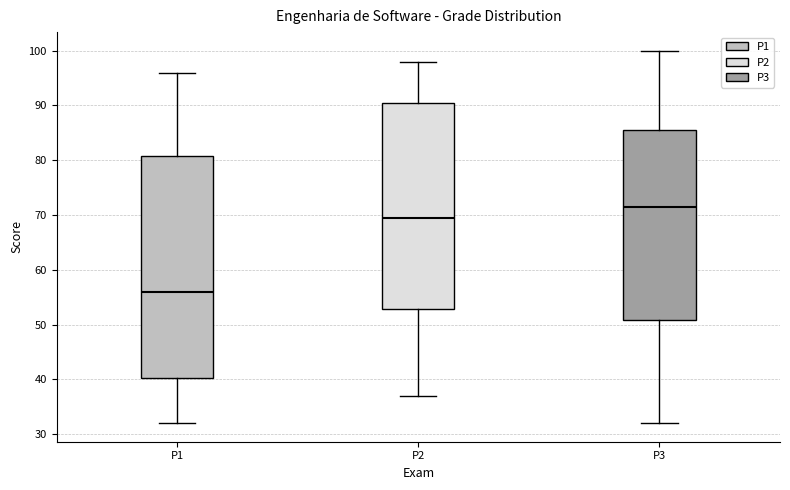

Where does the lower whisker of the box for P1 end on the y-axis? The values are not printed on the chart, so give them approximately, as read against the axis.

32